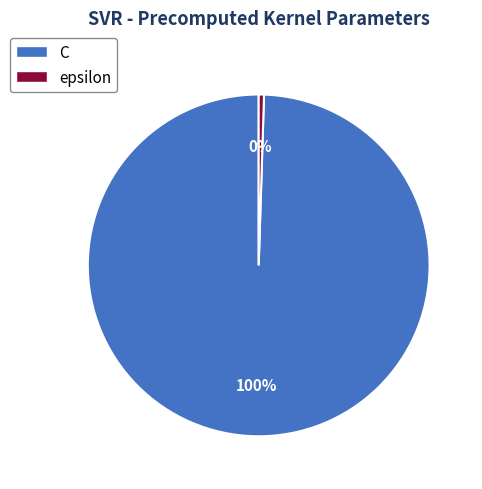

Is C the majority of the pie?

Yes